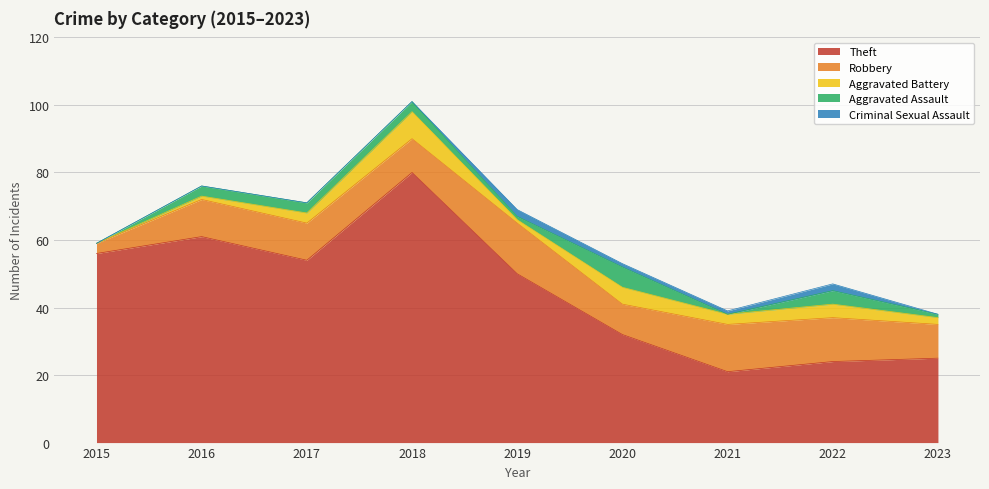

True or false: Robbery and Criminal Sexual Assault intersect in this chart.

False